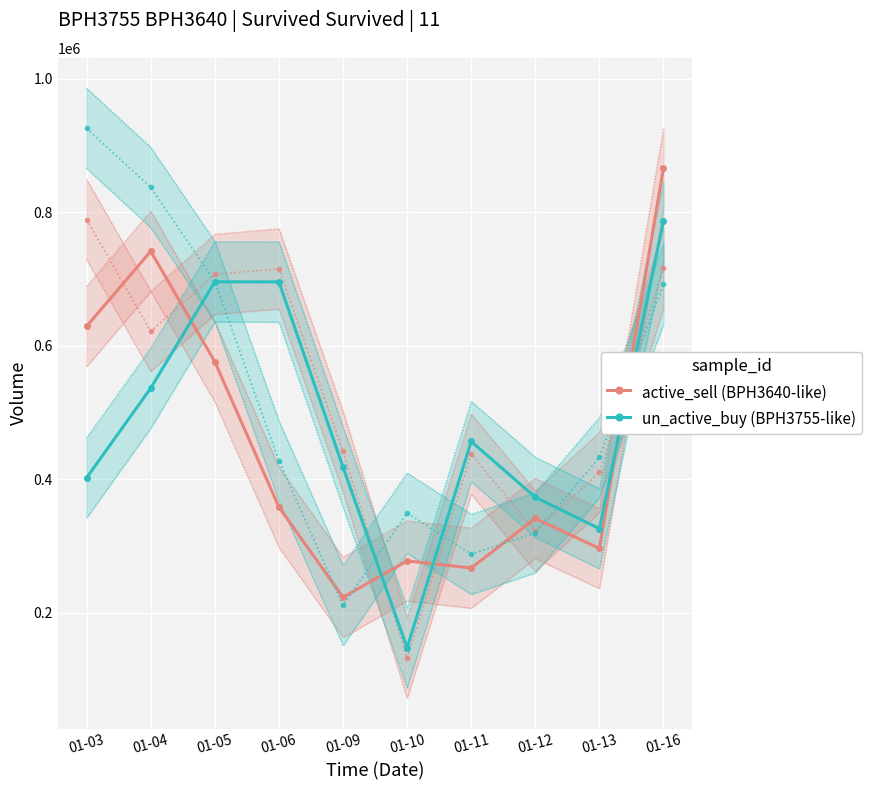

What is the value of the active_sell (BPH3640-like) point at the 5th from the left?

223200